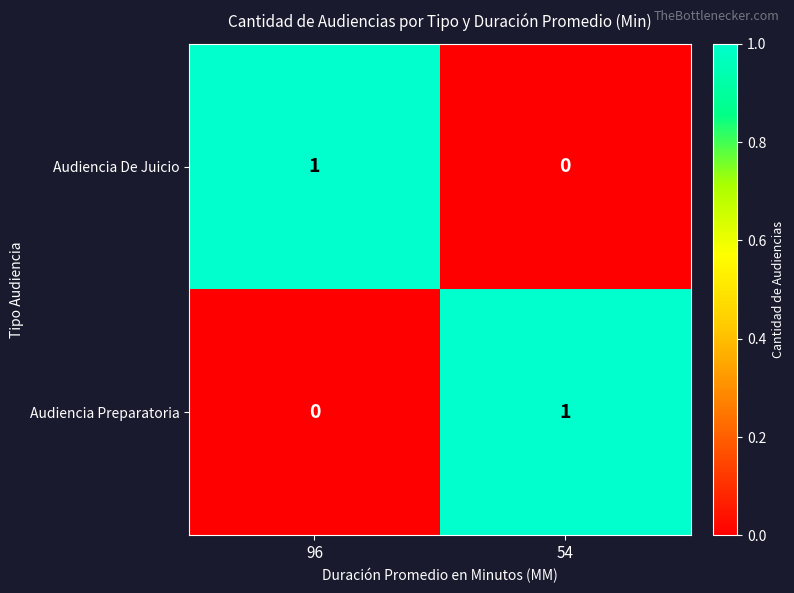

The Audiencia Preparatoria series shows 0 at 54. True or false?

False